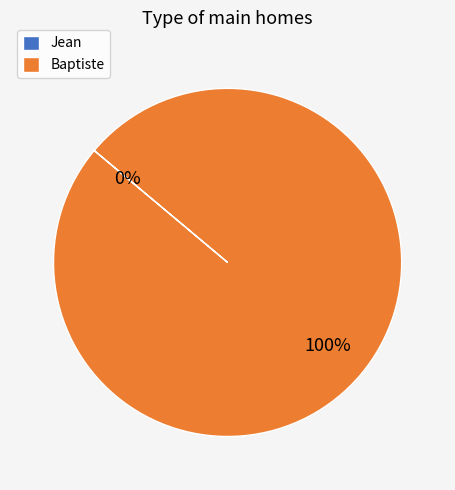

What is the smallest slice in the pie chart?

Jean